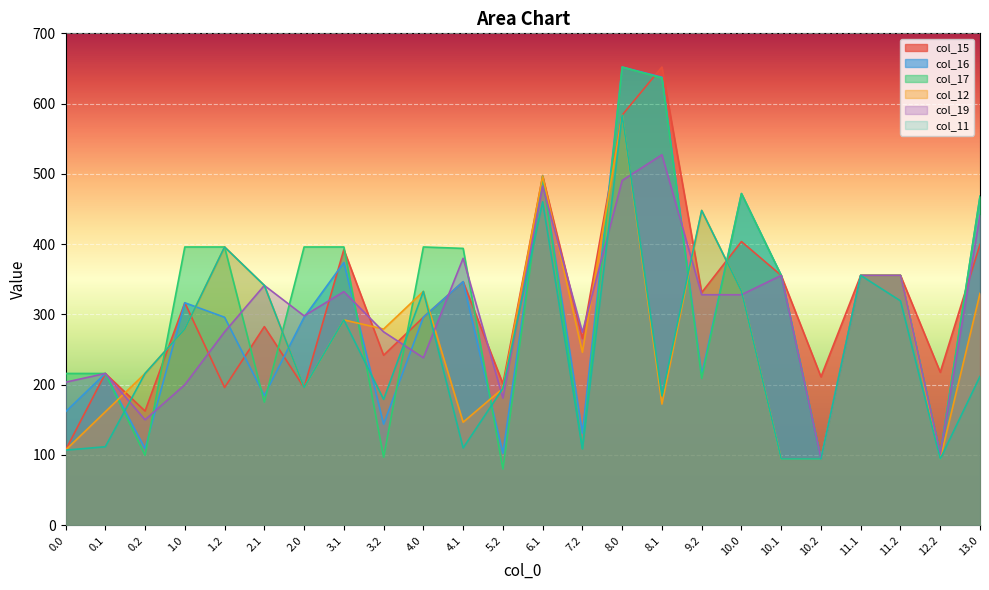

At which category does the chart reach its minimum across all series?

5.2